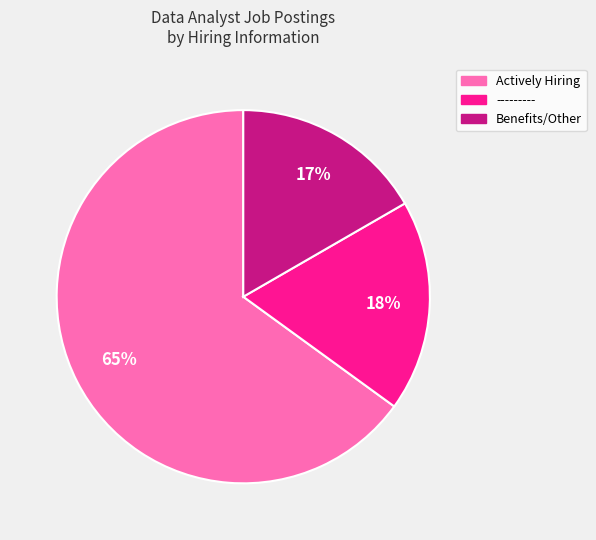

Rank the categories by value from lowest to highest.

Benefits/Other, ---------, Actively Hiring